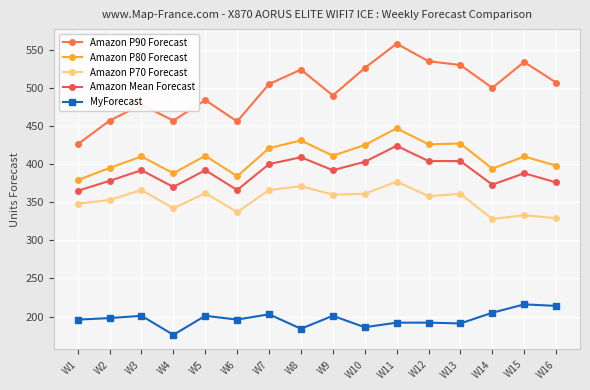

How many interior local peaks does the MyForecast series have?

5